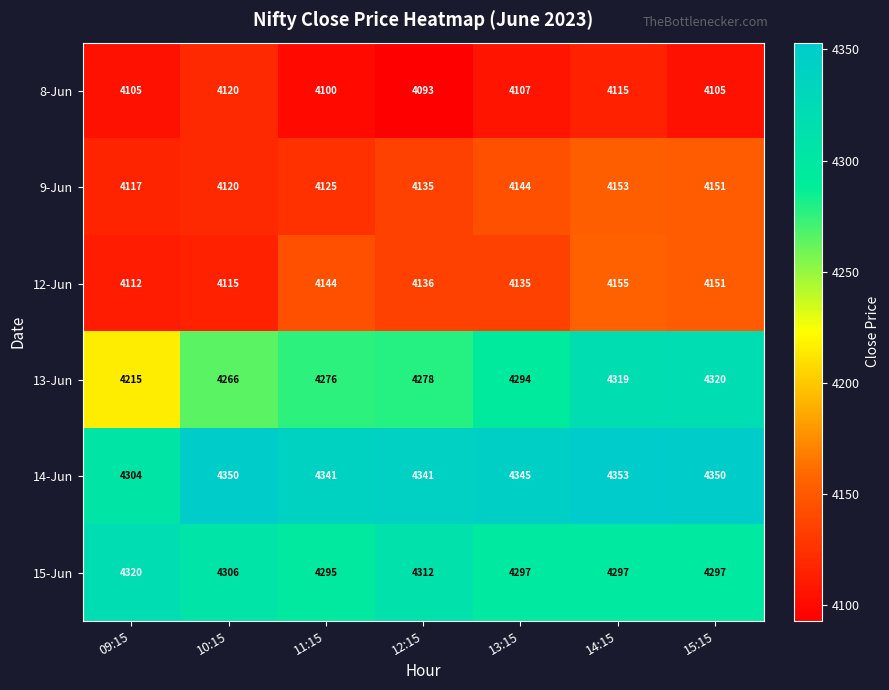

The 9-Jun series shows 2305 at 15:15. True or false?

False